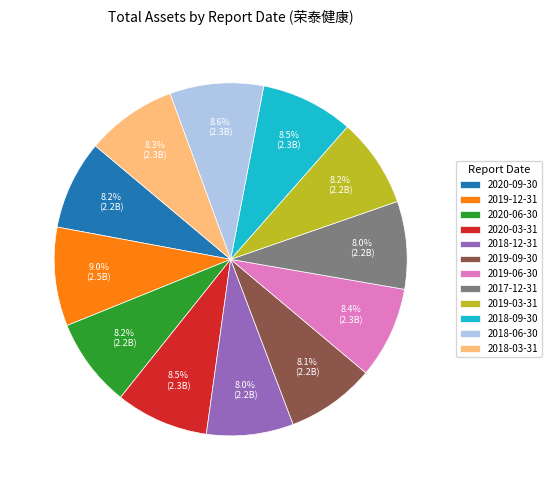

Approximately how many times larger is the value at 2020-06-30 compared to 2019-06-30?

1.0